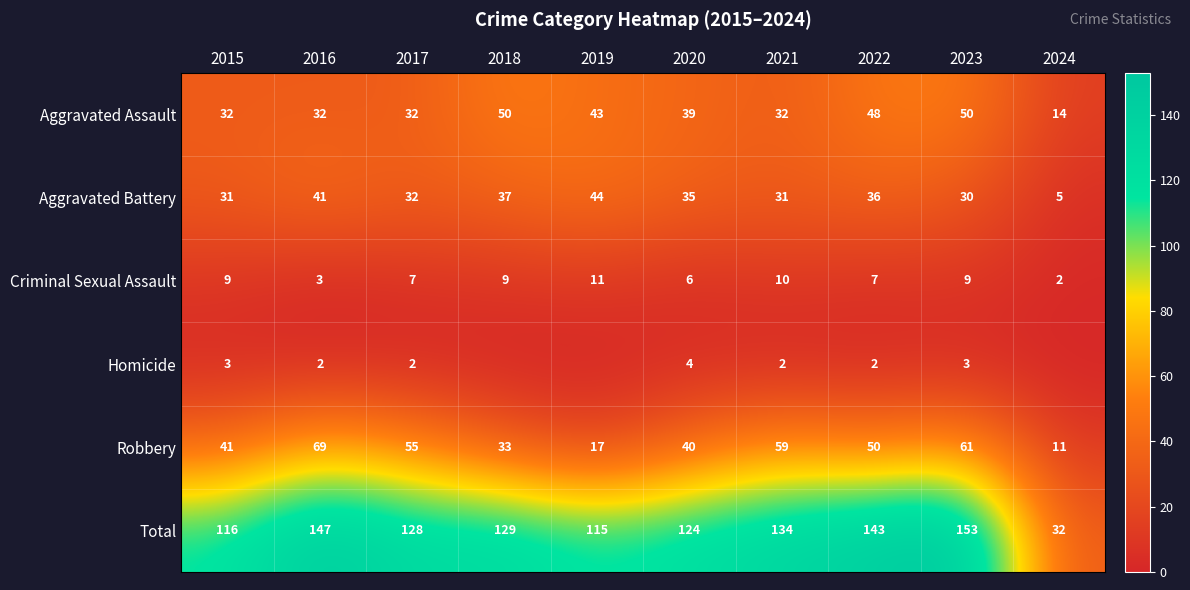

What is the difference between the highest and lowest values at 2022?

141